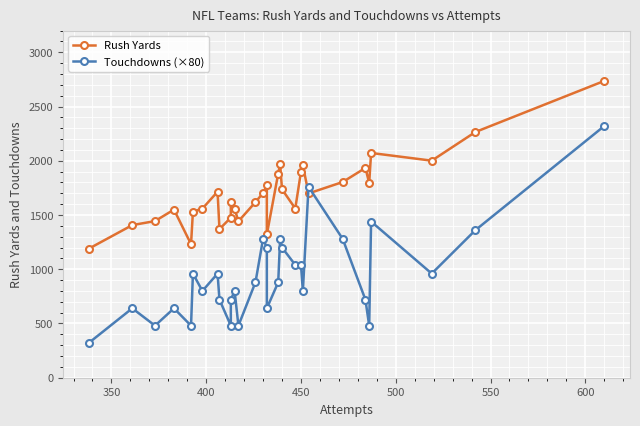

What are all the series names shown in the legend?

Rush Yards, Touchdowns (×80)